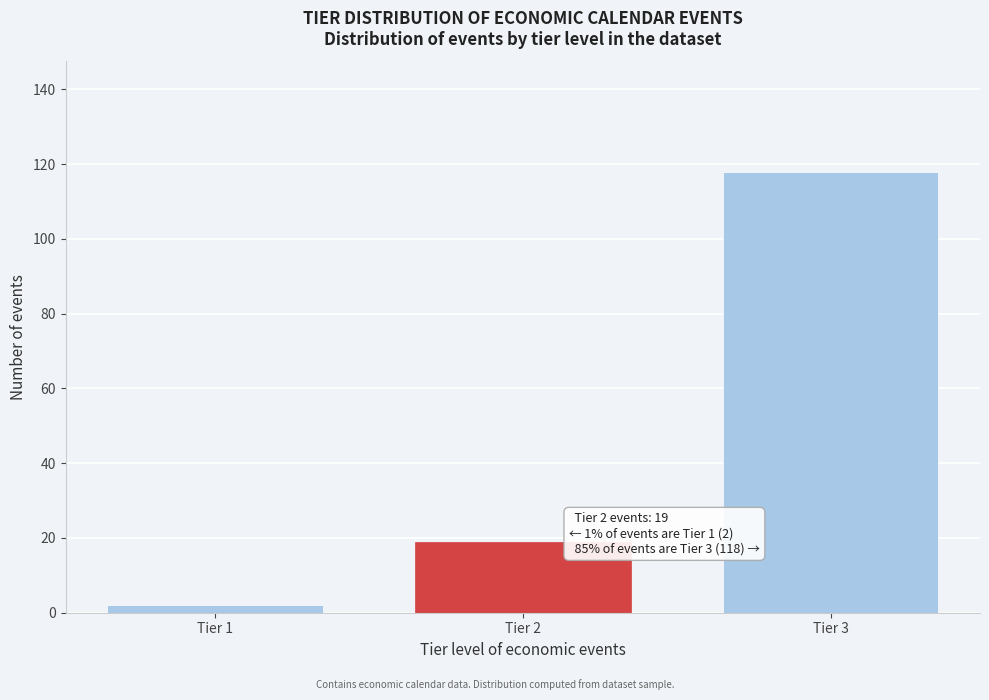

Reading left to right, list all the values displayed in this chart.

2	19	118